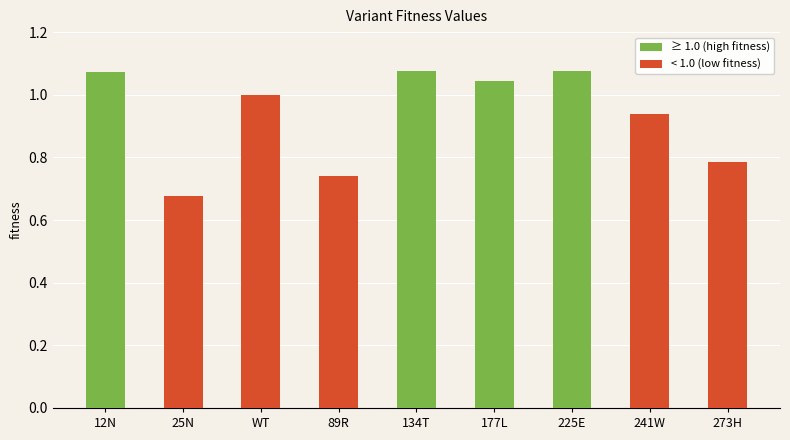

Which label corresponds to the smallest value in the chart?

25N